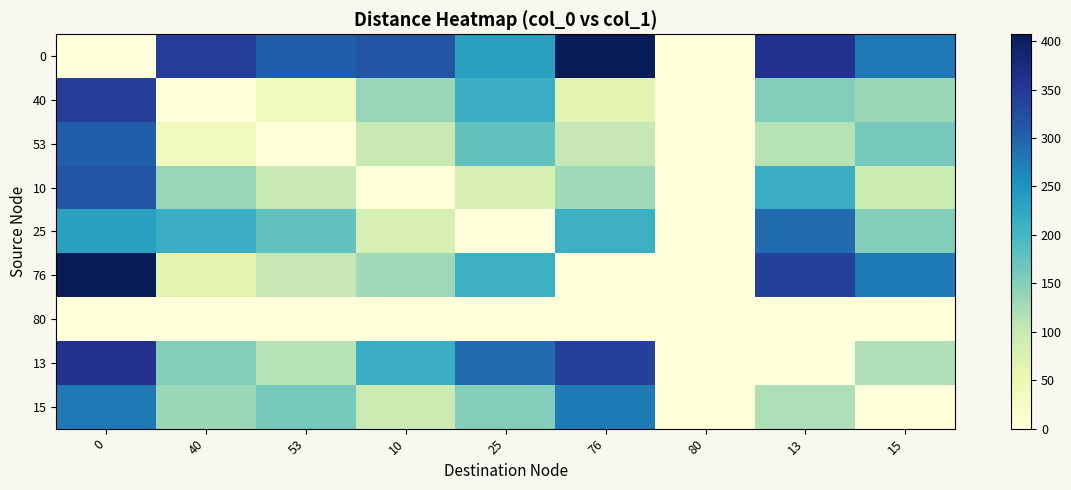

Between 25 and 53, which is larger?

53